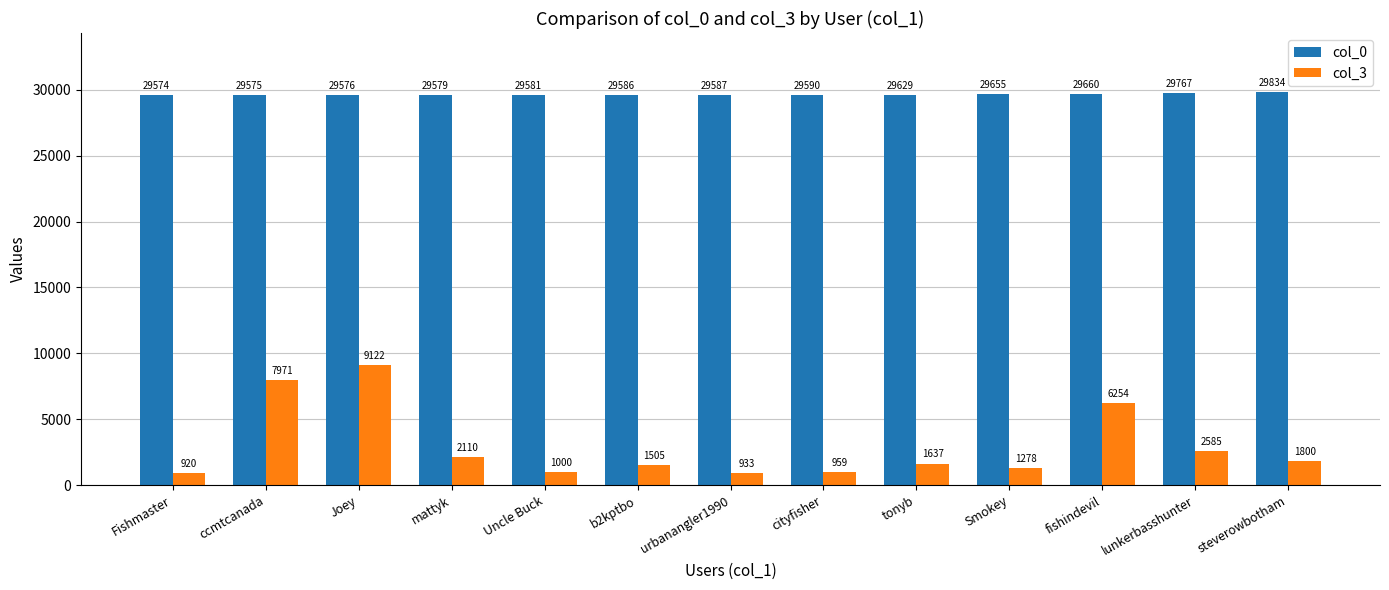

What is the smallest value displayed?

920